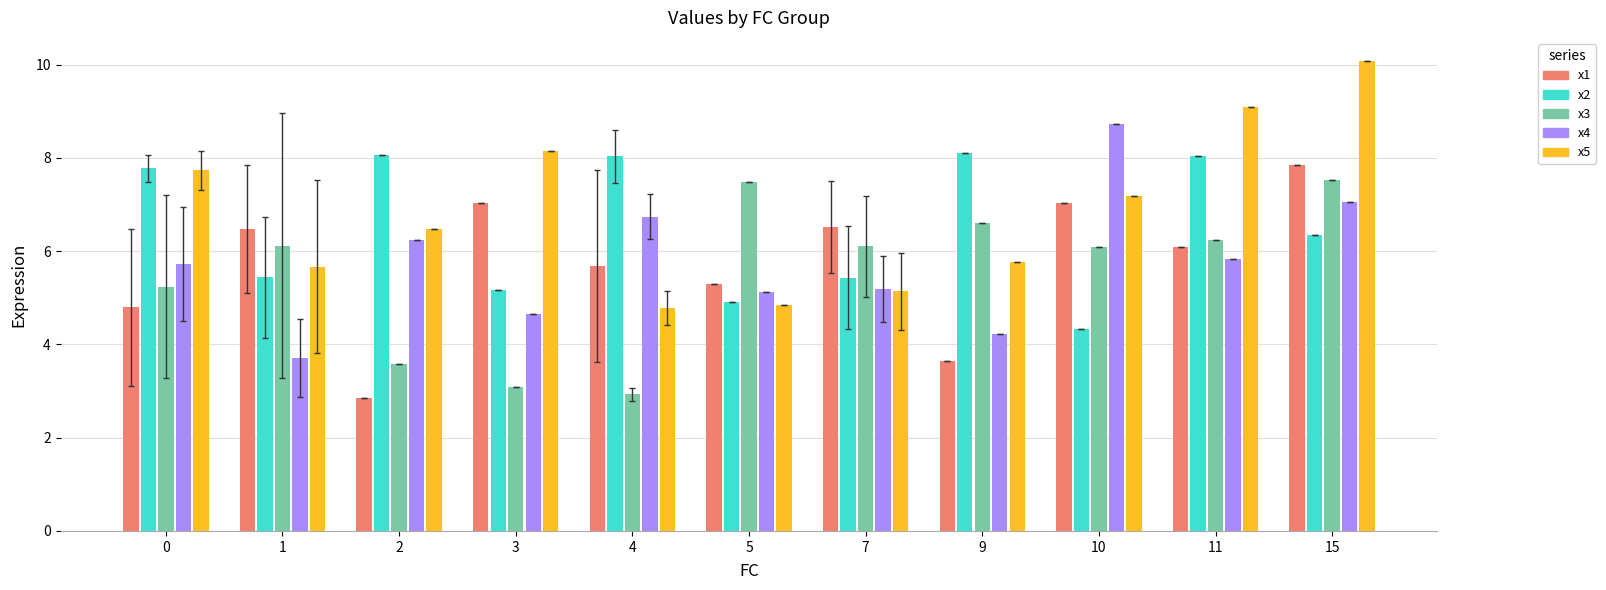

Is it true that x4 equals 5.8 at 11?

True